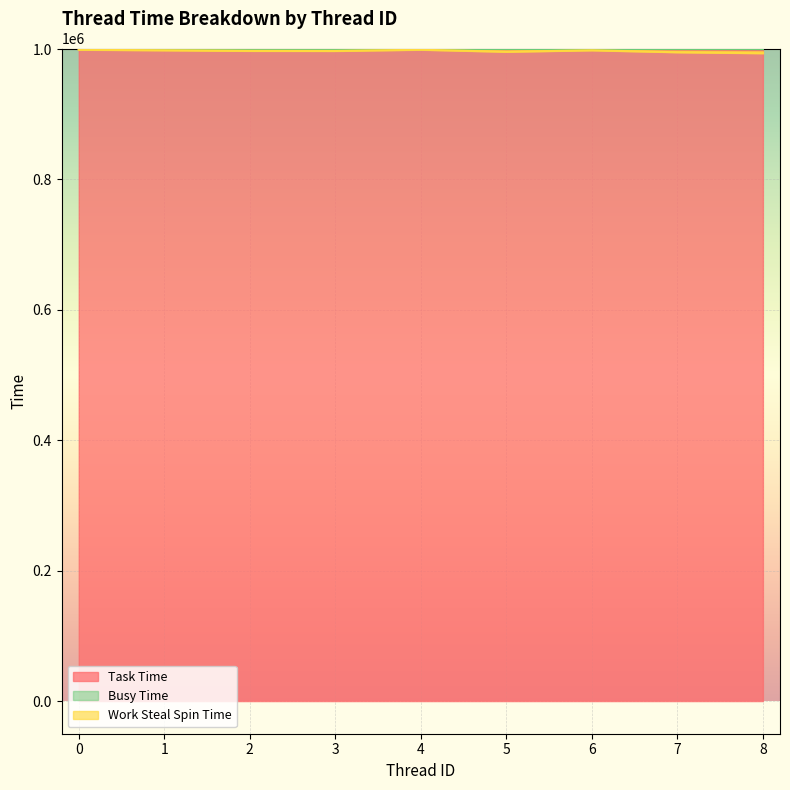

Rank the series at 4 from lowest to highest value.

Work Steal Spin Time, Task Time, Busy Time